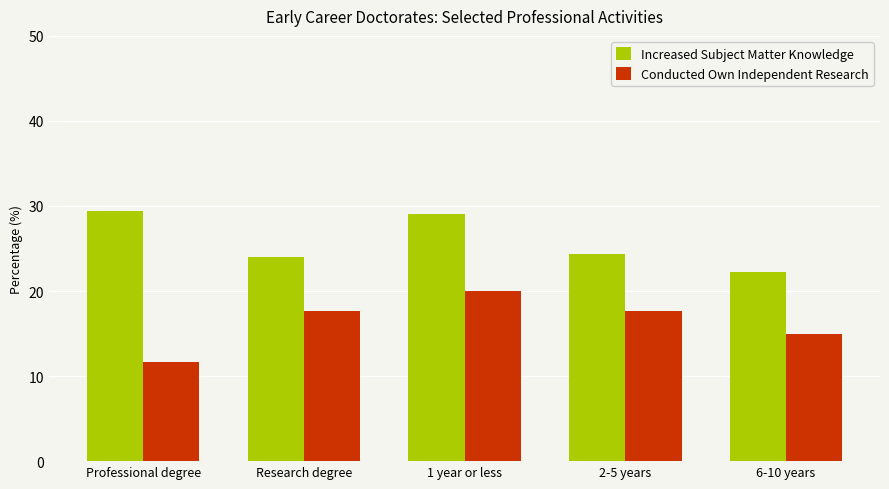

What value does the Conducted Own Independent Research series have at 1 year or less?

20.0